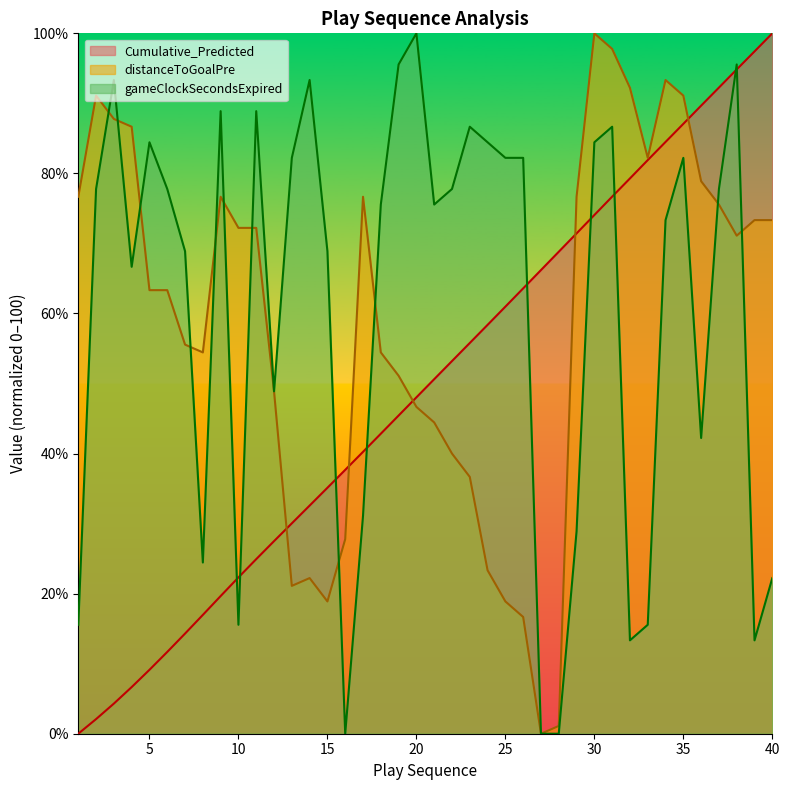

What is the value of the Cumulative_Predicted point at the 21st from the left?

50.6